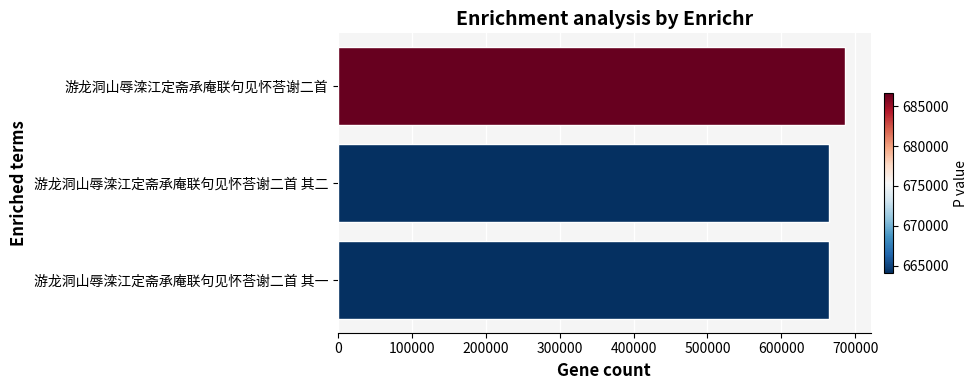

What is the average value?

671611